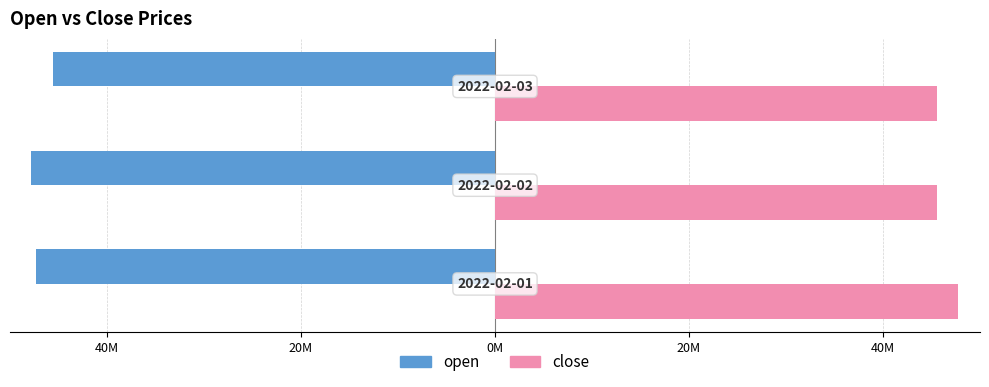

Reading left to right, what are all the values shown in this chart?

open: 60M=-47304000	40M=-47784000	20M=-45518000
close: 60M=47760000	40M=45517000	20M=45518000